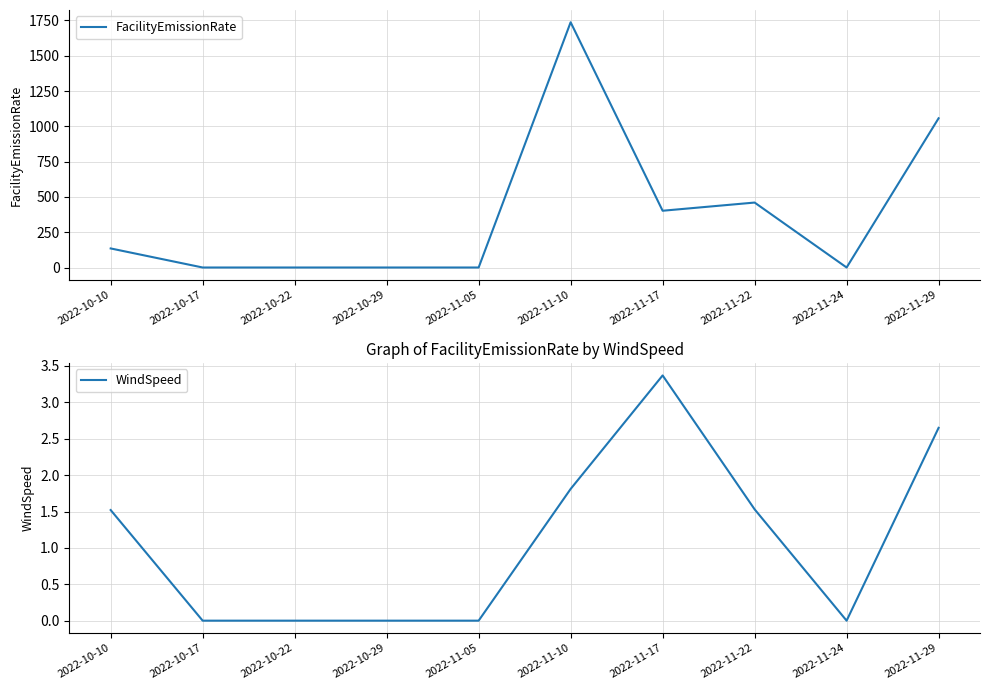

What are all the series names shown in the legend?

FacilityEmissionRate, WindSpeed